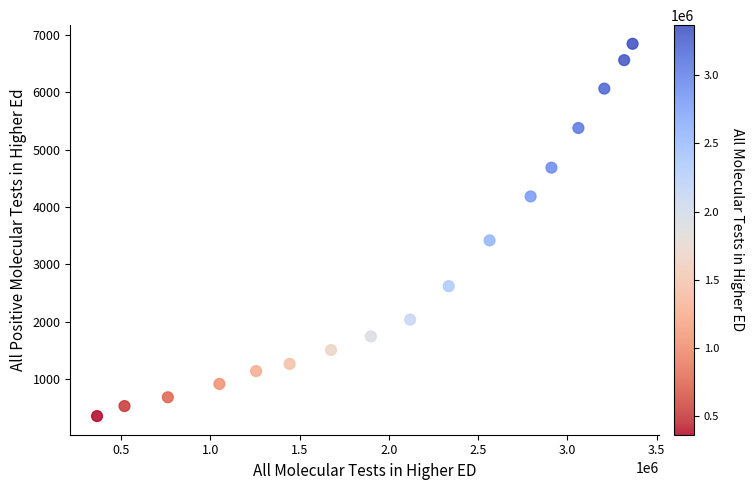

What Y value in the scatter plot is closest to 3600?

3418